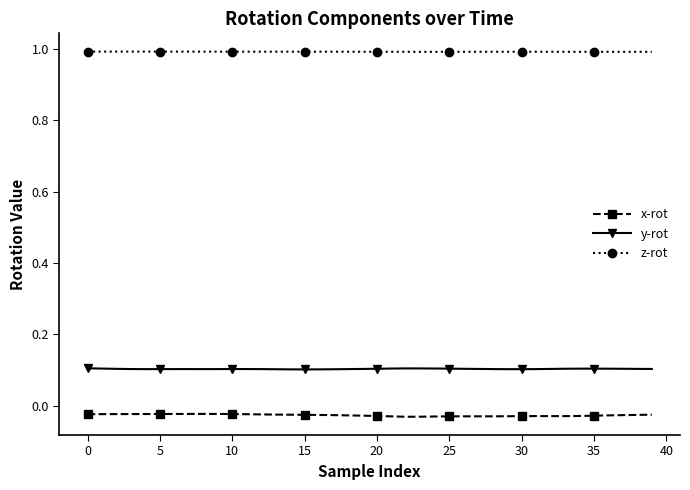

True or false: x-rot has more than 1 points higher than both neighbors.

True